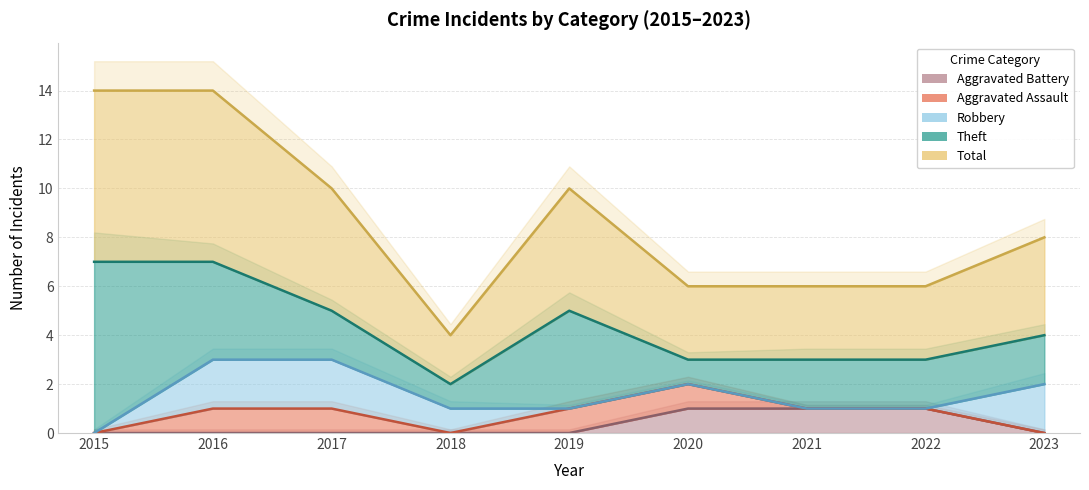

What is the maximum value shown in the chart?

7